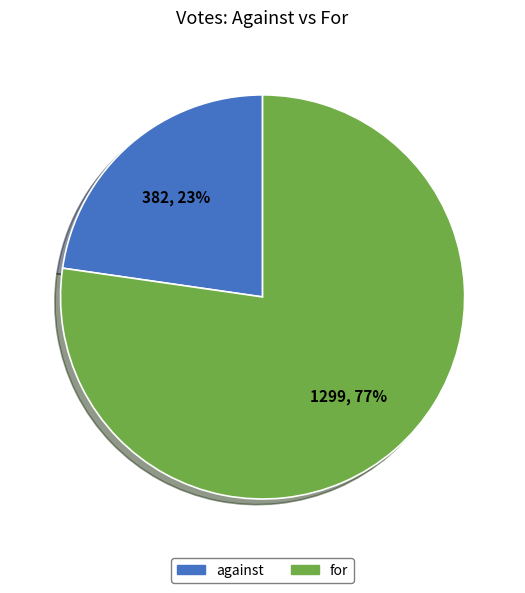

Which has a higher value, for or against?

for